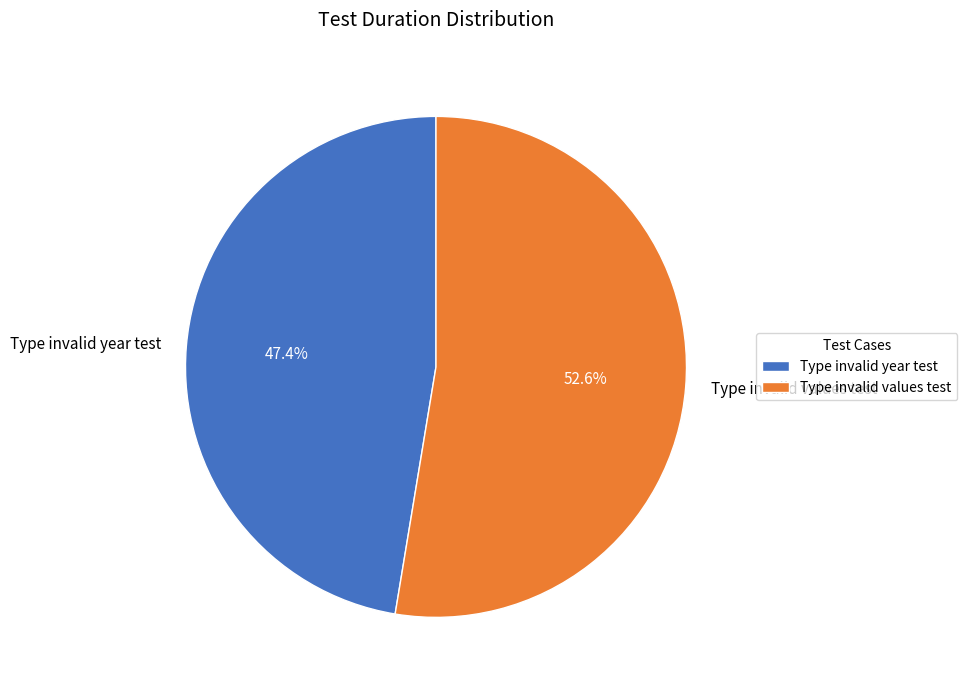

Is it true that Type invalid year test is 47% of the pie?

True